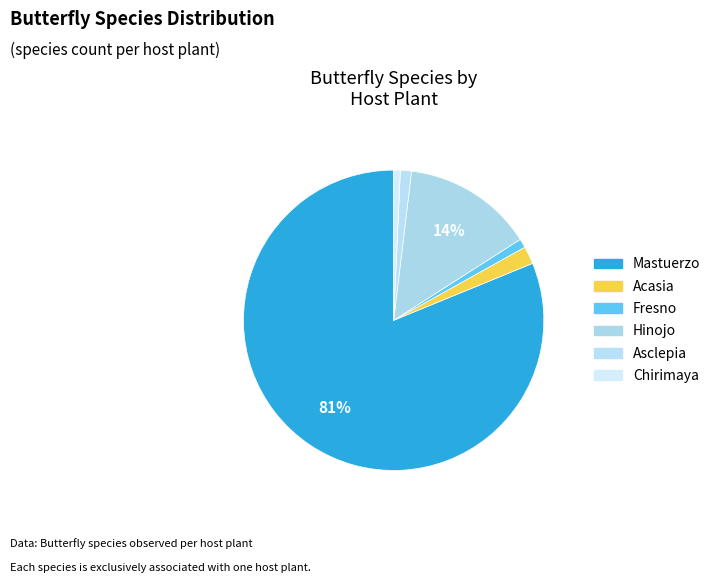

Which category accounts for the majority?

Mastuerzo